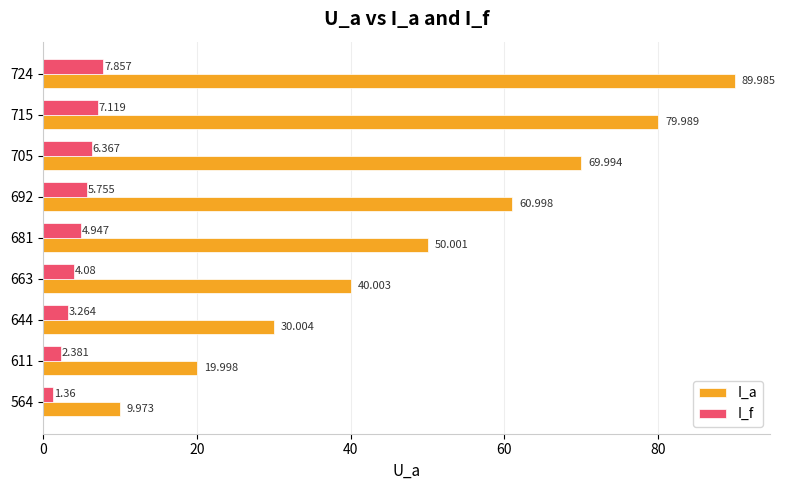

Which series has the largest range (max minus min)?

I_a